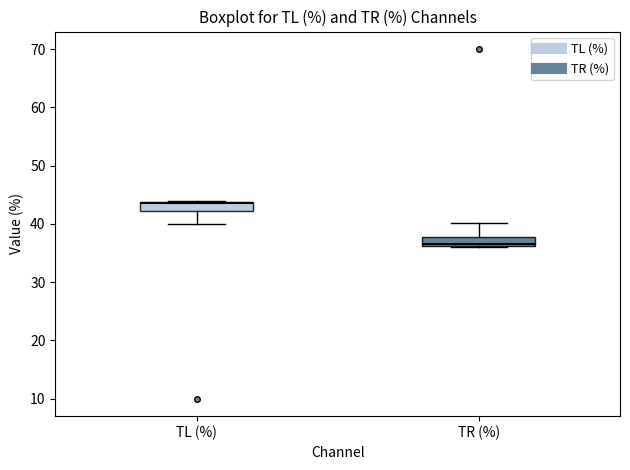

Reading left to right, transcribe this box plot: for each box, give where its median line is, the range the box spans, and where its two whiskers end, as read against the y-axis. The values are not printed on the chart, so give them approximately, as read against the axis.

TL (%): median 44, box 42 to 44, whiskers 40 to 44
TR (%): median 36, box 36 to 38, whiskers 36 to 40